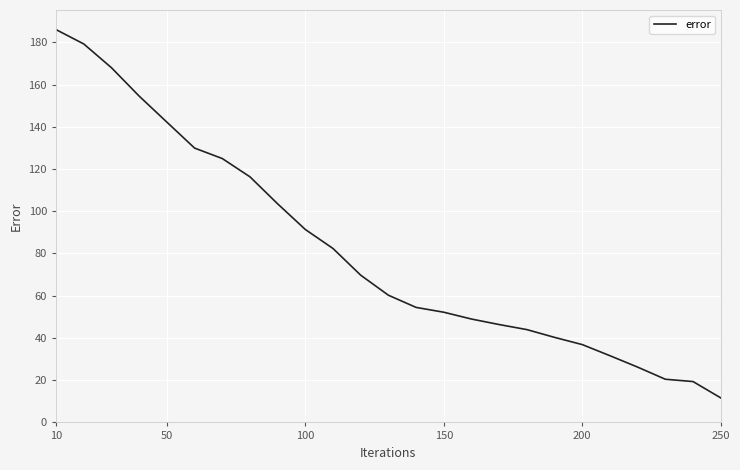

What is the greatest value displayed?

186.0